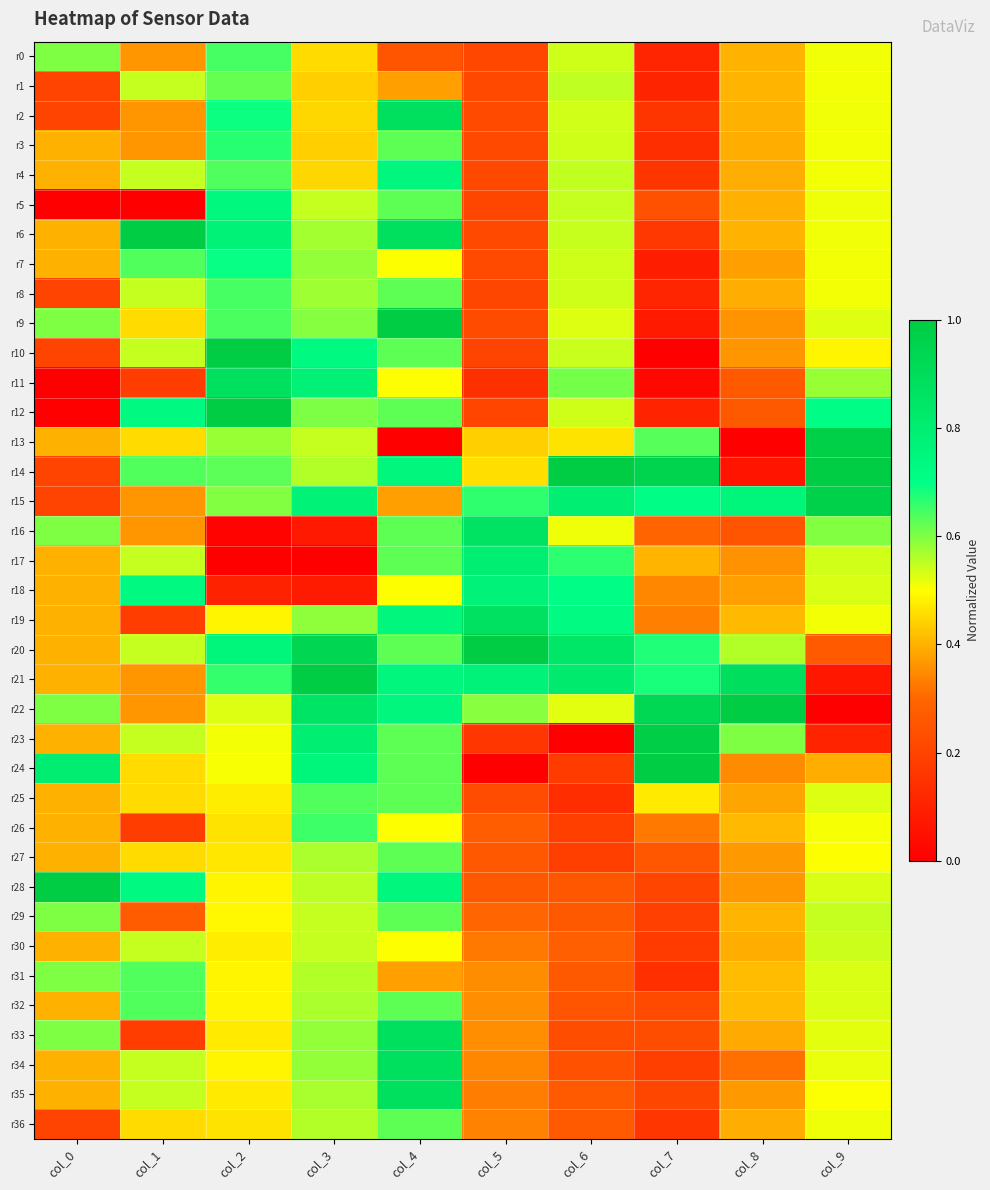

At which category is the sum across all series the highest?

col_4